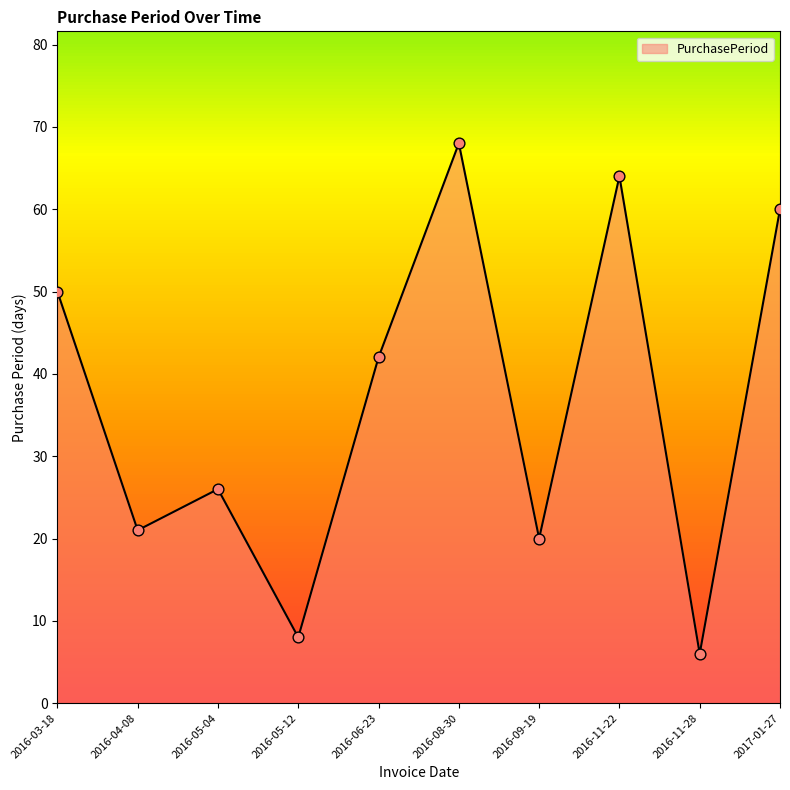

What is the change in value from 2016-05-04 to 2016-11-28?

-20